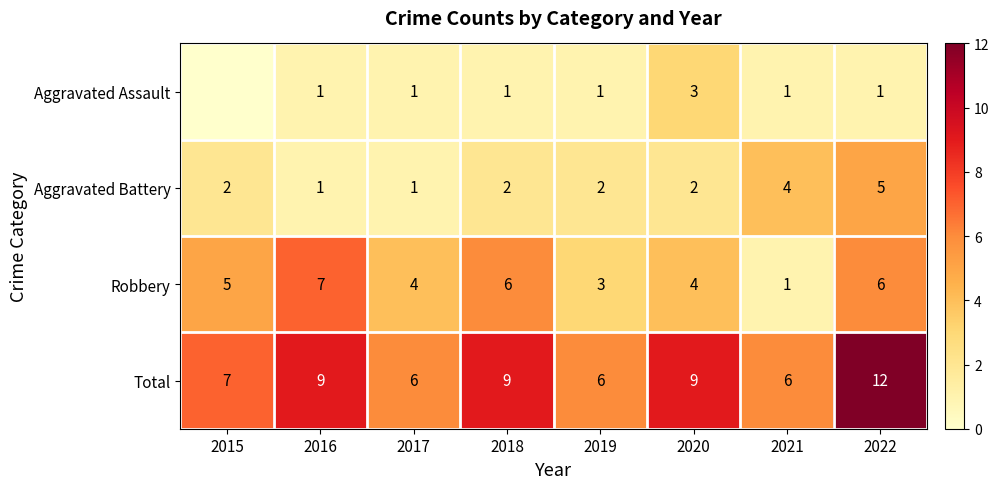

What is the total value across all series at 2020?

18